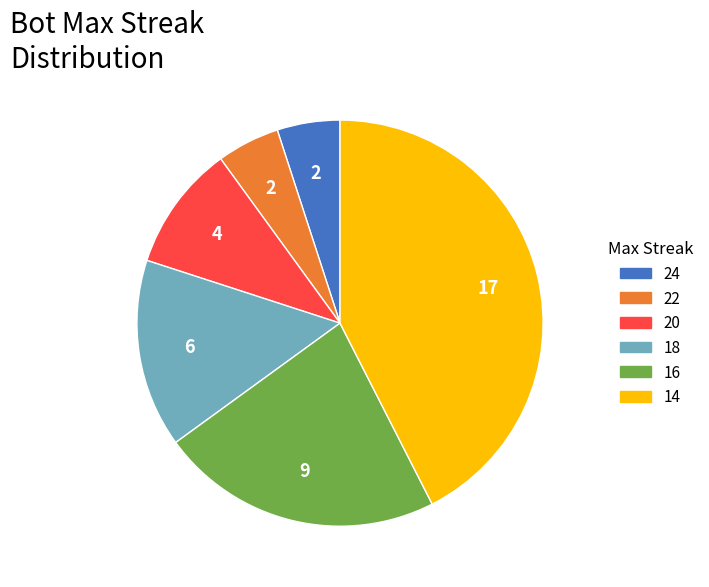

What is the largest slice in the pie chart?

14